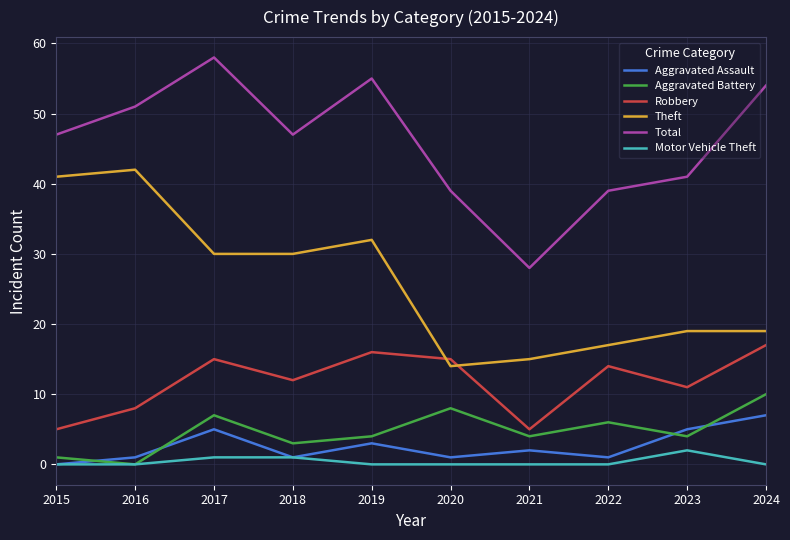

What is the approximate value of Aggravated Battery at 2021?

4